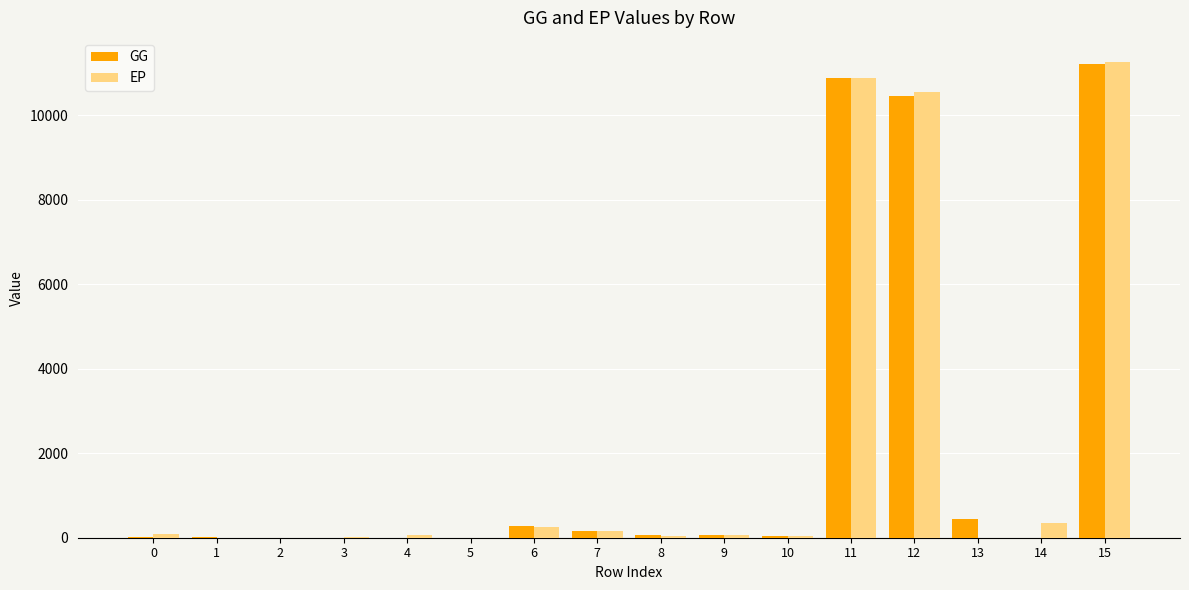

Are the bars horizontal?

No